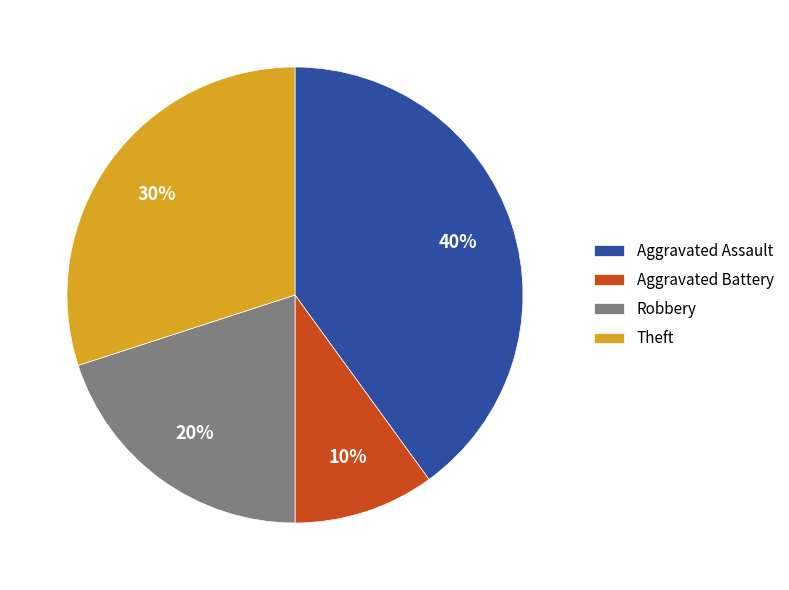

To the nearest percent, what is the difference between the largest and smallest slice percentages?

30%